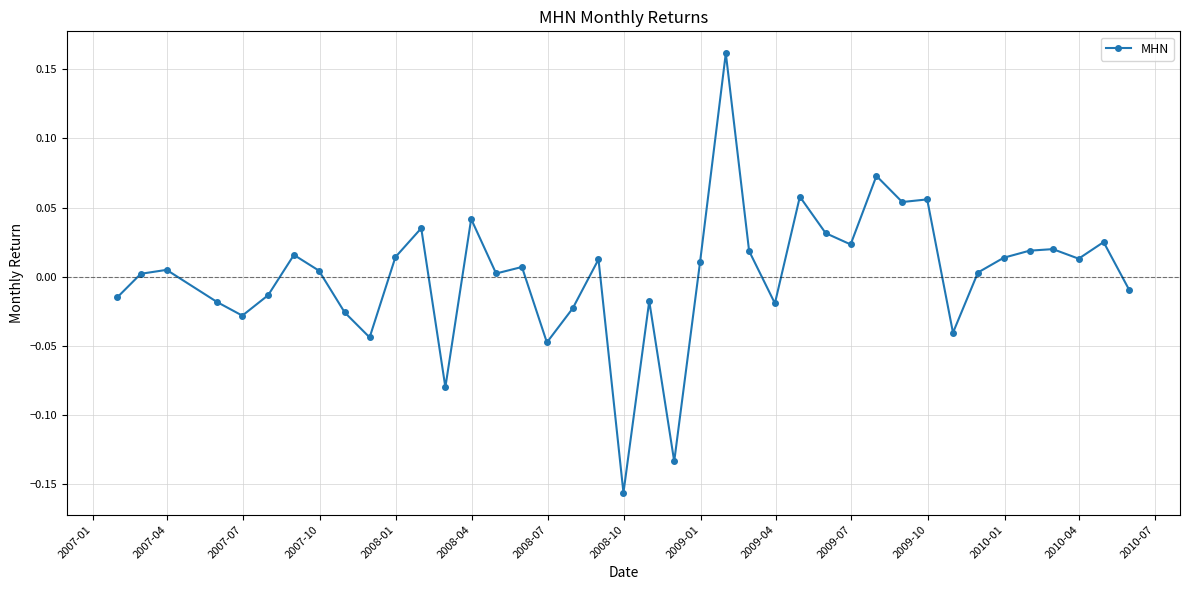

What is the difference between the maximum and minimum values?

0.3